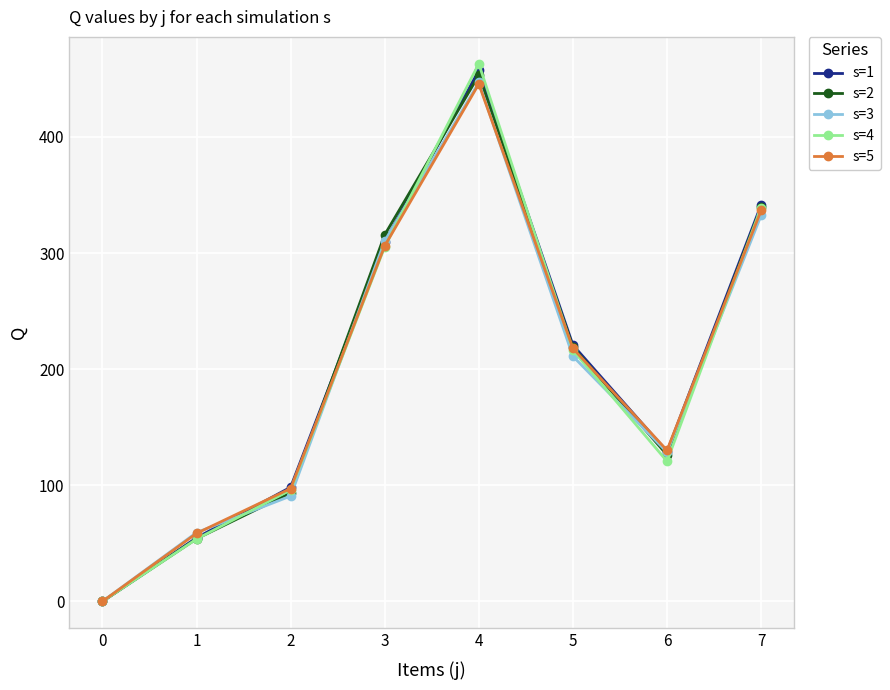

How many positive values does the s=4 series have?

7